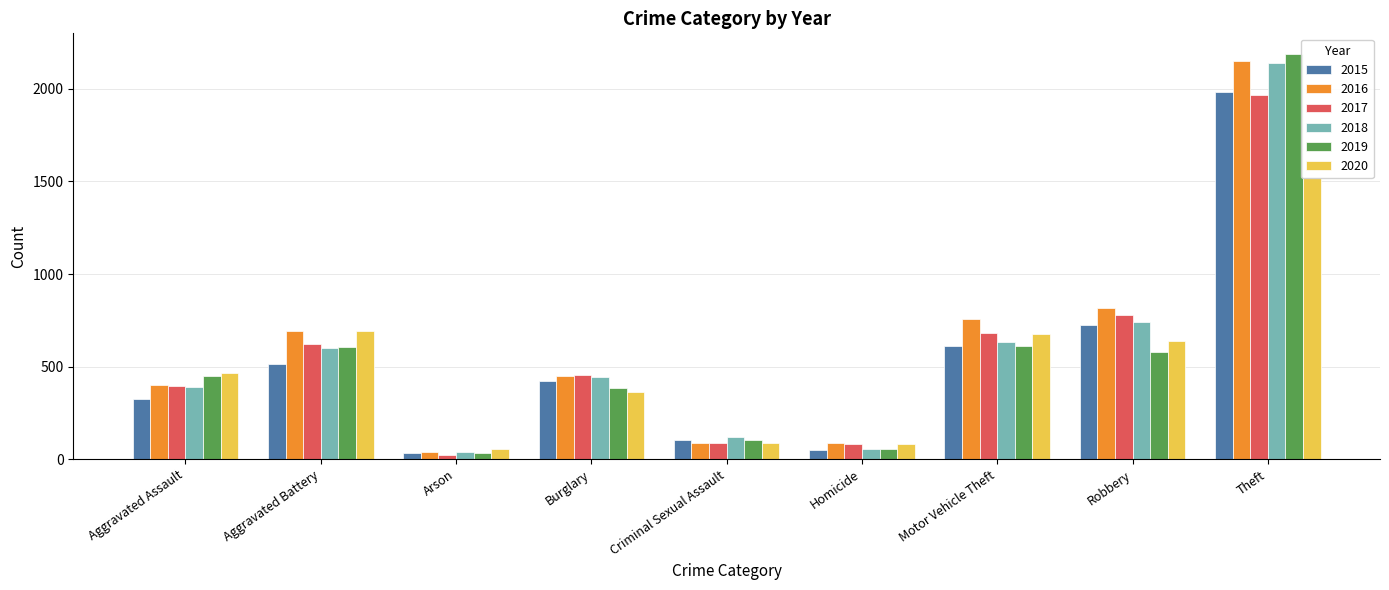

How many values in the 2015 series are below 422?

4